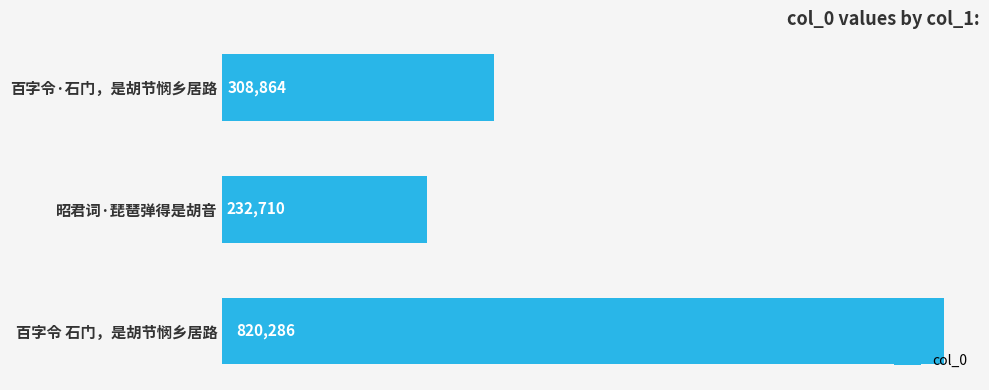

What is the change in value from 百字令 石门，是胡节悯乡居路 to 昭君词·琵琶弹得是胡音?

-587576